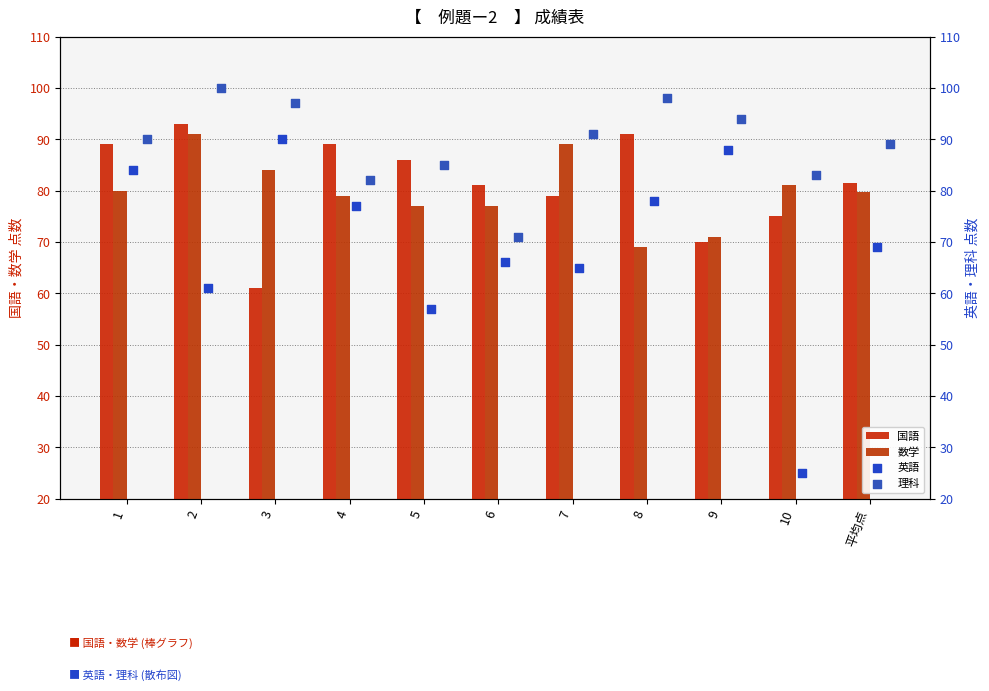

Is the value of 英語 at 5 greater than the value of 国語 at 1?

No